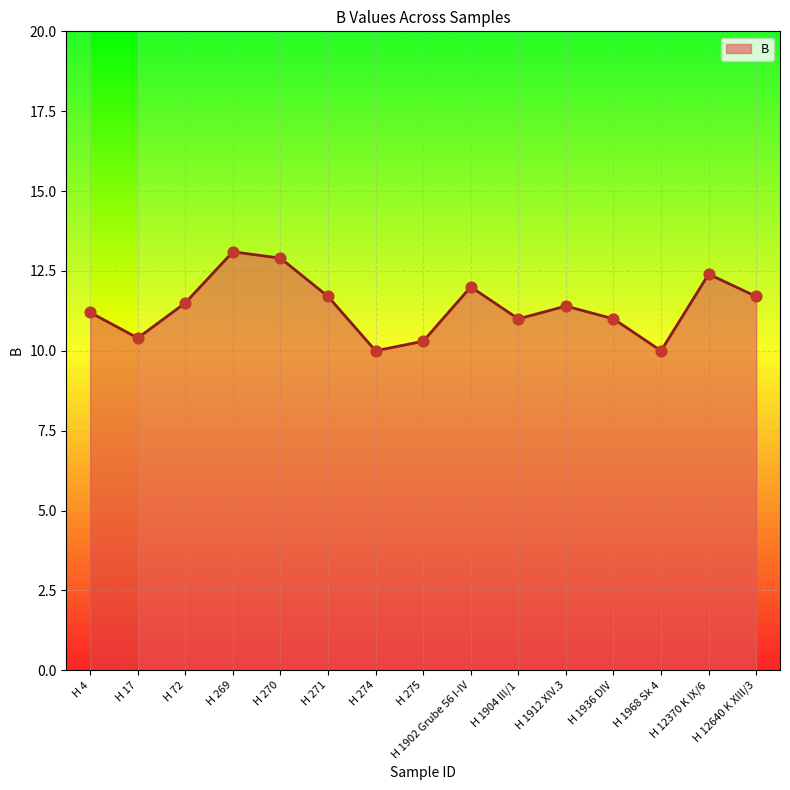

What is the change in value from H 17 to H 275?

-0.1